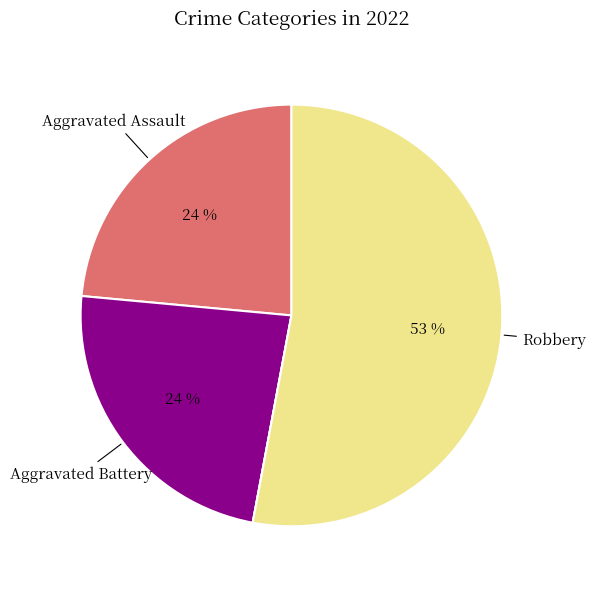

Is there any slice that represents more than half of the pie?

Yes